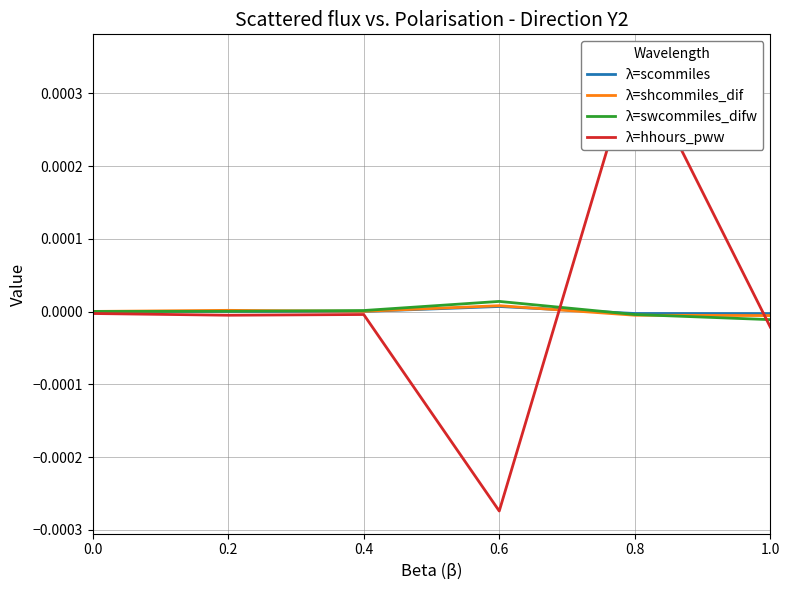

Which has a higher value, 0.6 or 0.0?

0.6